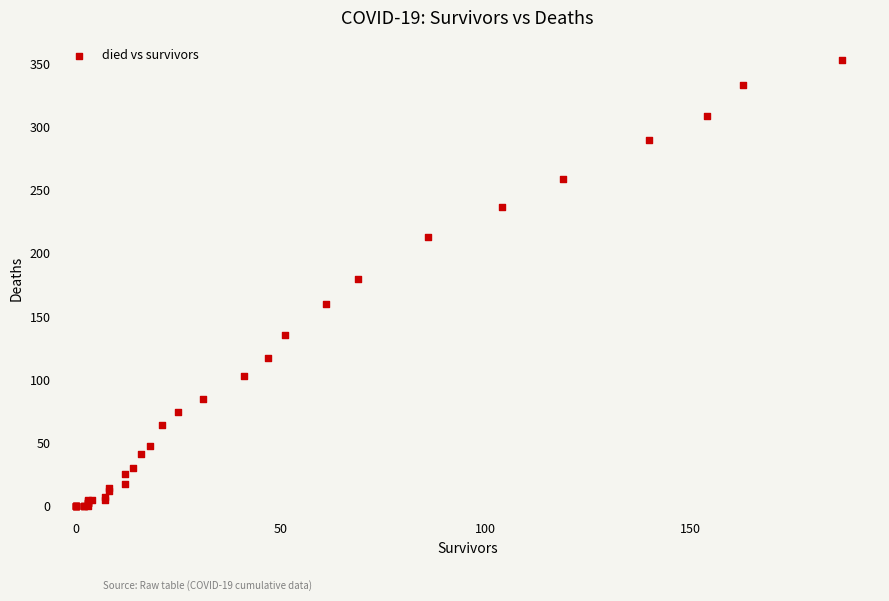

What Y value in the scatter plot is closest to 176?

180